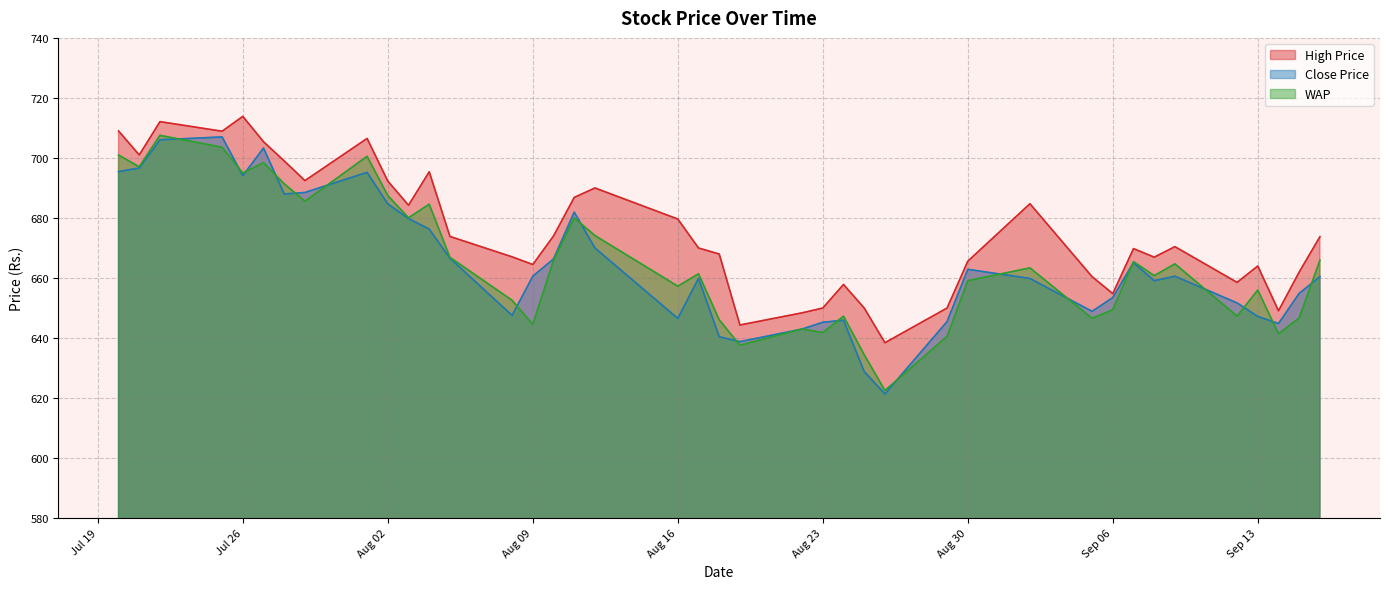

What is the label of the 18th point from the left?

2011-08-12